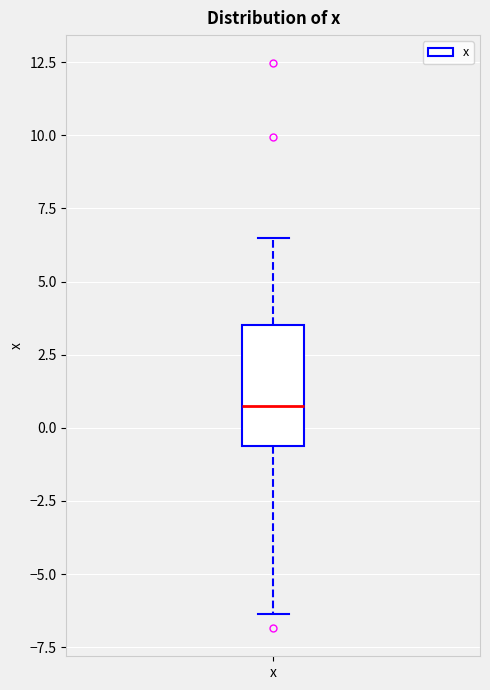

Transcribe this box plot: give where the median line is, the range the box spans, and where the two whiskers end, as read against the y-axis. The values are not printed on the chart, so give them approximately, as read against the axis.

median 1.0, box -0.5 to 3.5, whiskers -6.5 to 6.5